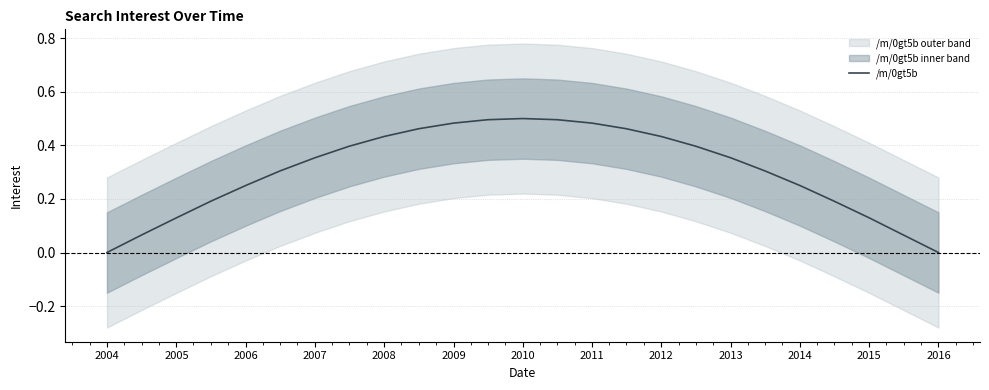

The value of /m/0gt5b at 2004 is 0.0. True or false?

True